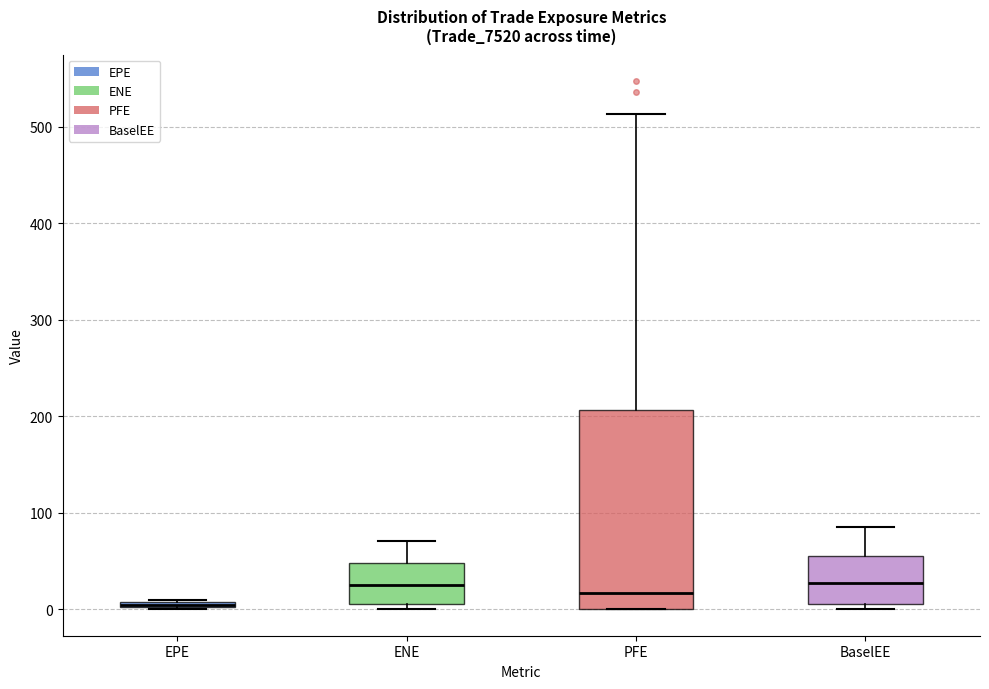

Comparing the boxes themselves (not the whiskers), which one is the tallest?

PFE